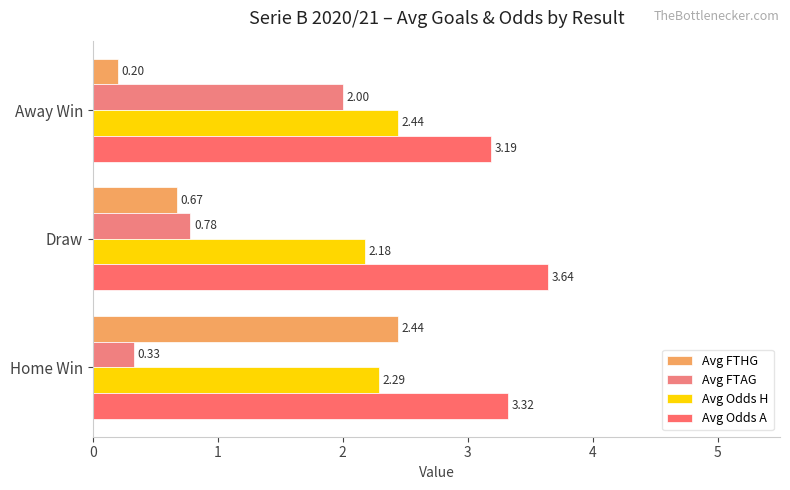

Count the number of data series in this chart.

4